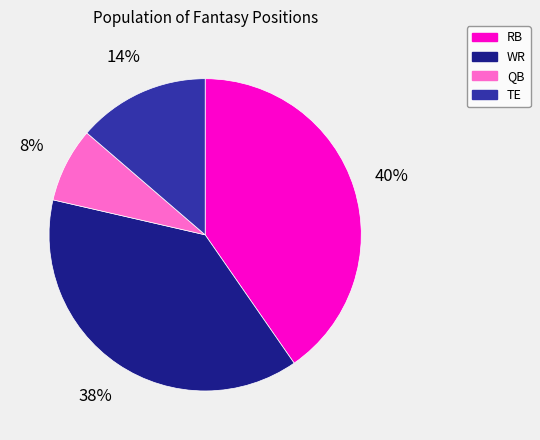

Is there any slice that represents more than half of the pie?

No